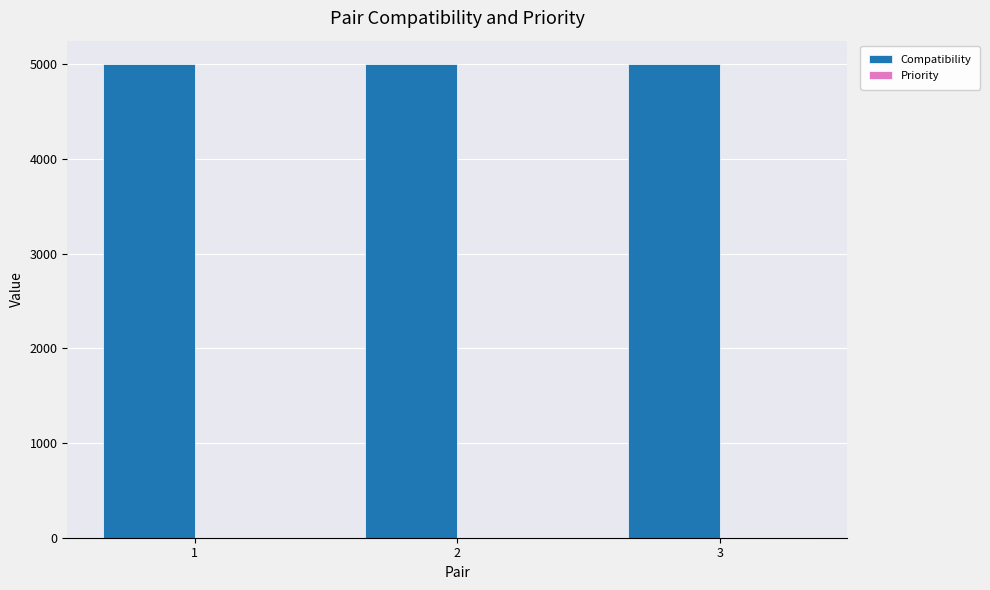

What is the maximum value shown in the chart?

5000